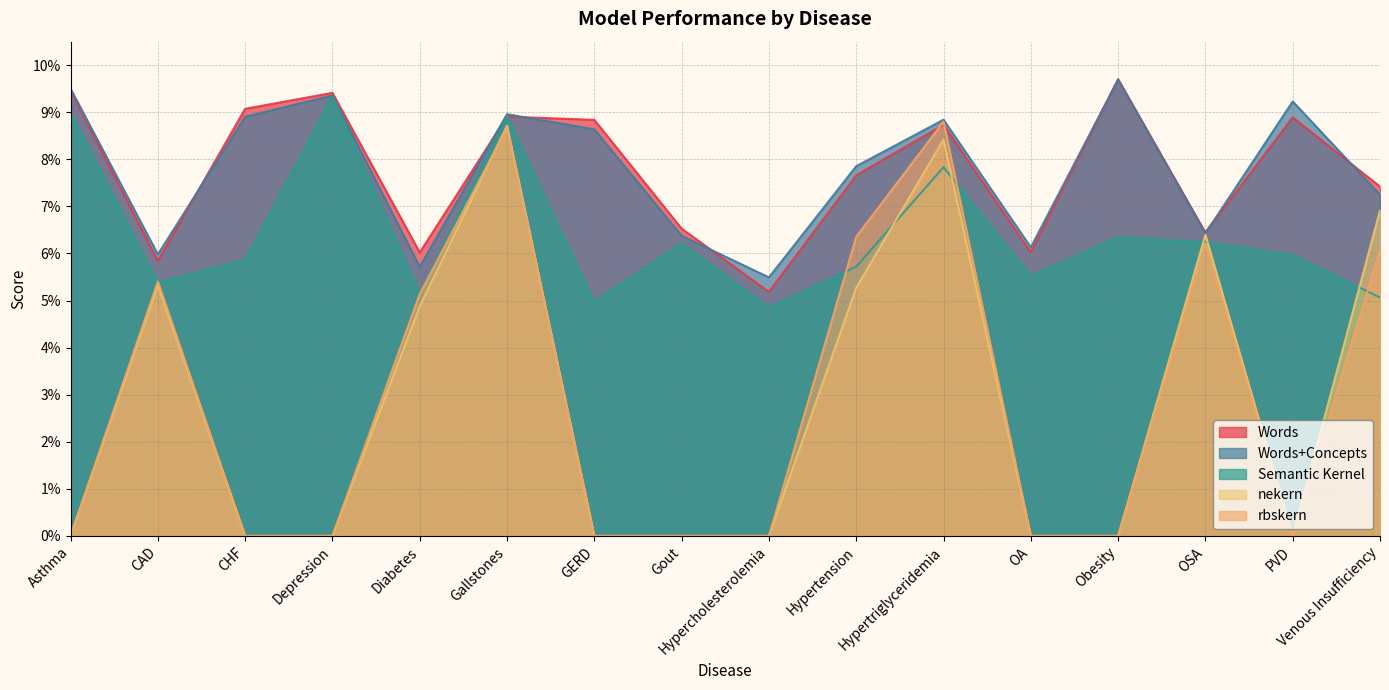

Between CAD and PVD, which series saw the biggest shift?

rbskern